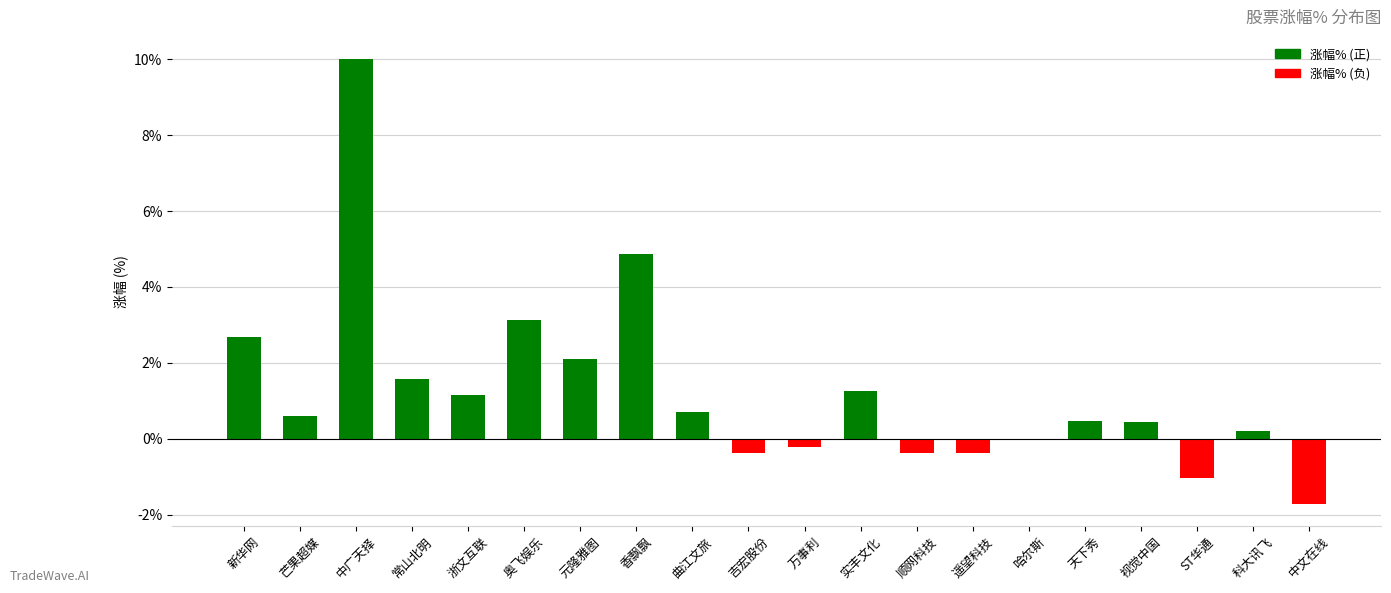

Read the value at 芒果超媒.

0.6